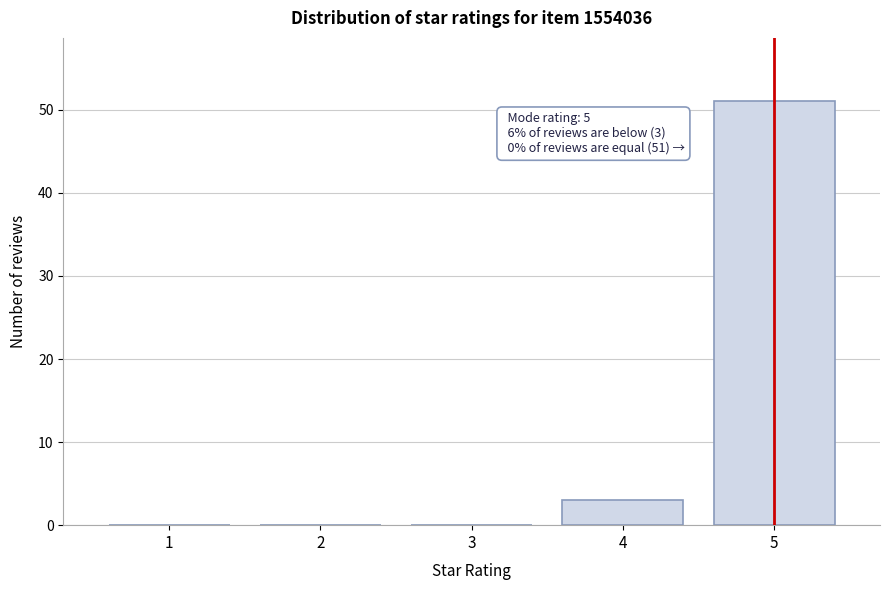

Reading right to left, list all the values displayed in this chart.

5=51	4=3	3=0	2=0	1=0